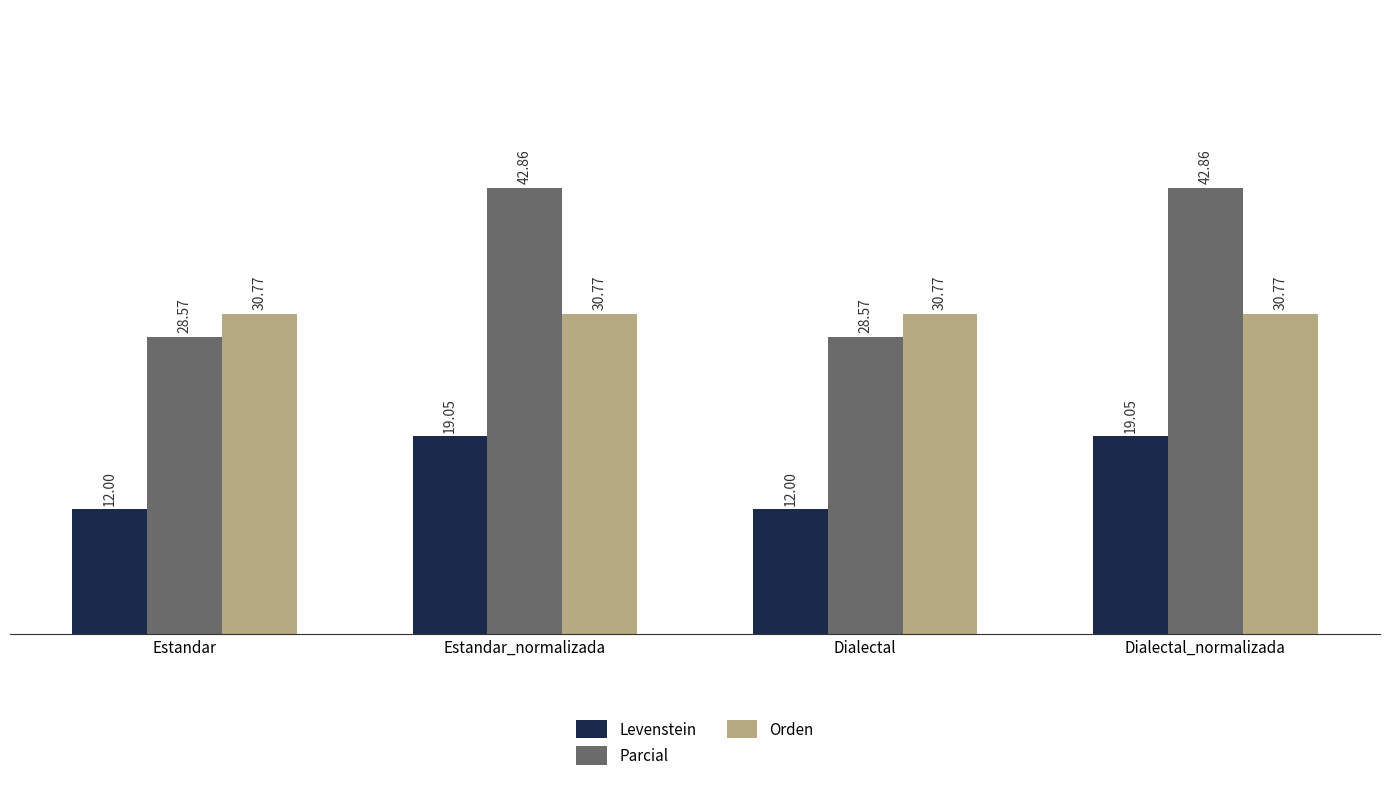

What is the label of the 1st bar from the left?

Estandar